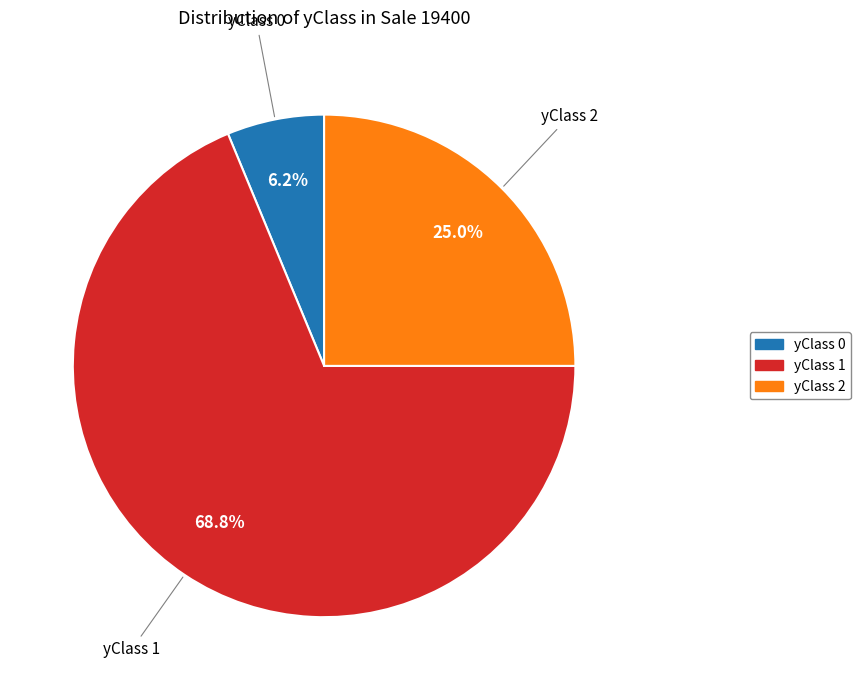

How many slices are in this pie chart?

3